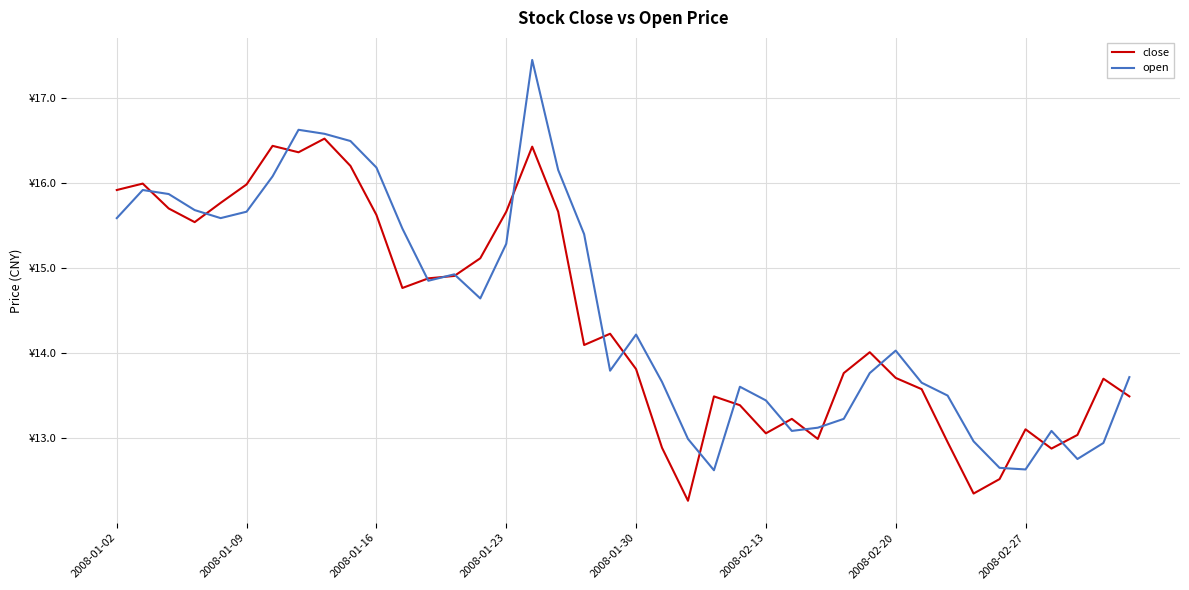

True or false: close and open cross at least once.

True